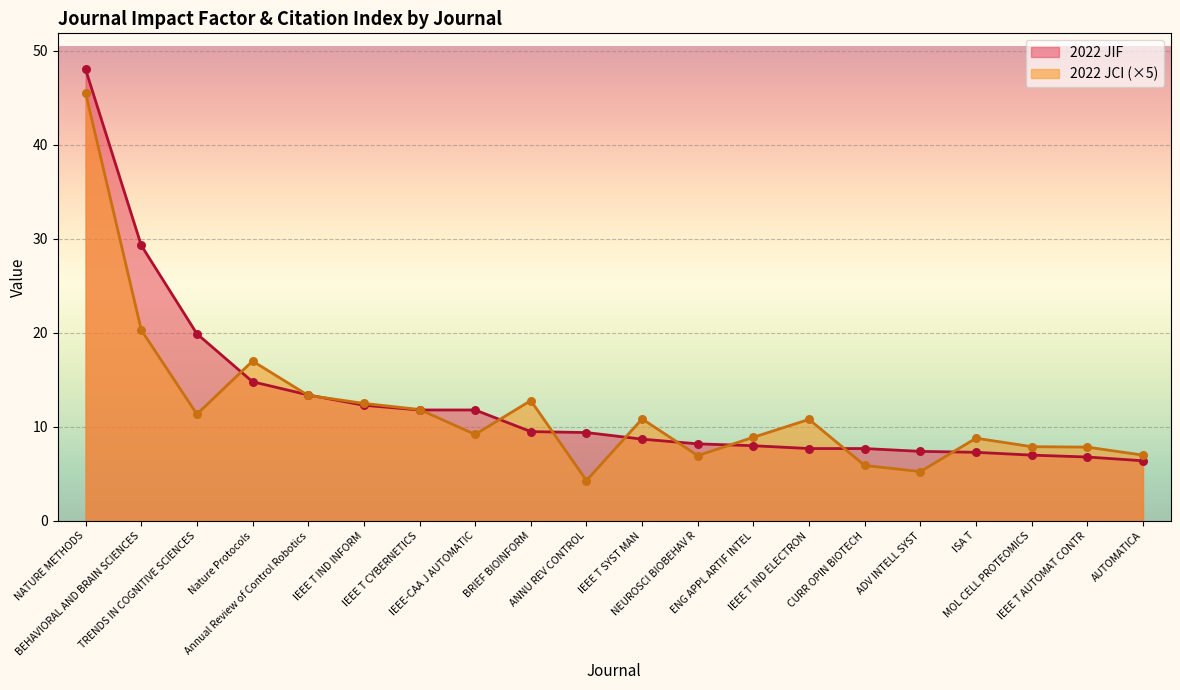

Which series has the largest Y range (max minus min)?

2022 JIF